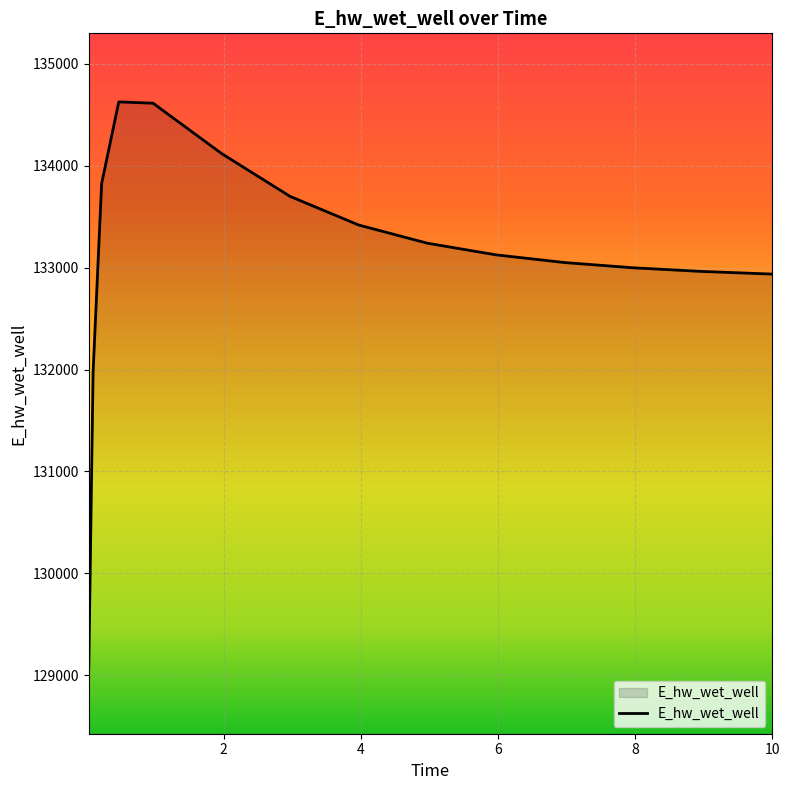

What is the difference between the maximum and minimum values?

5557.5